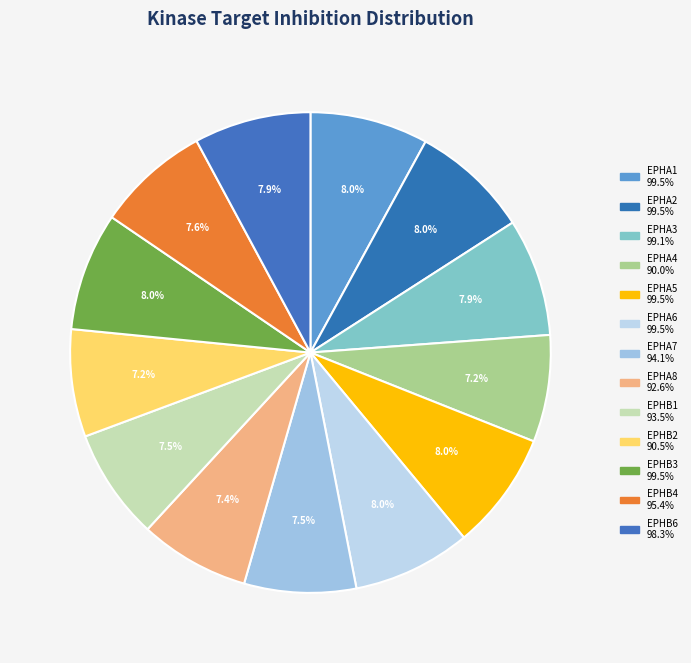

To the nearest percent, what portion does EPHA6 represent?

8%